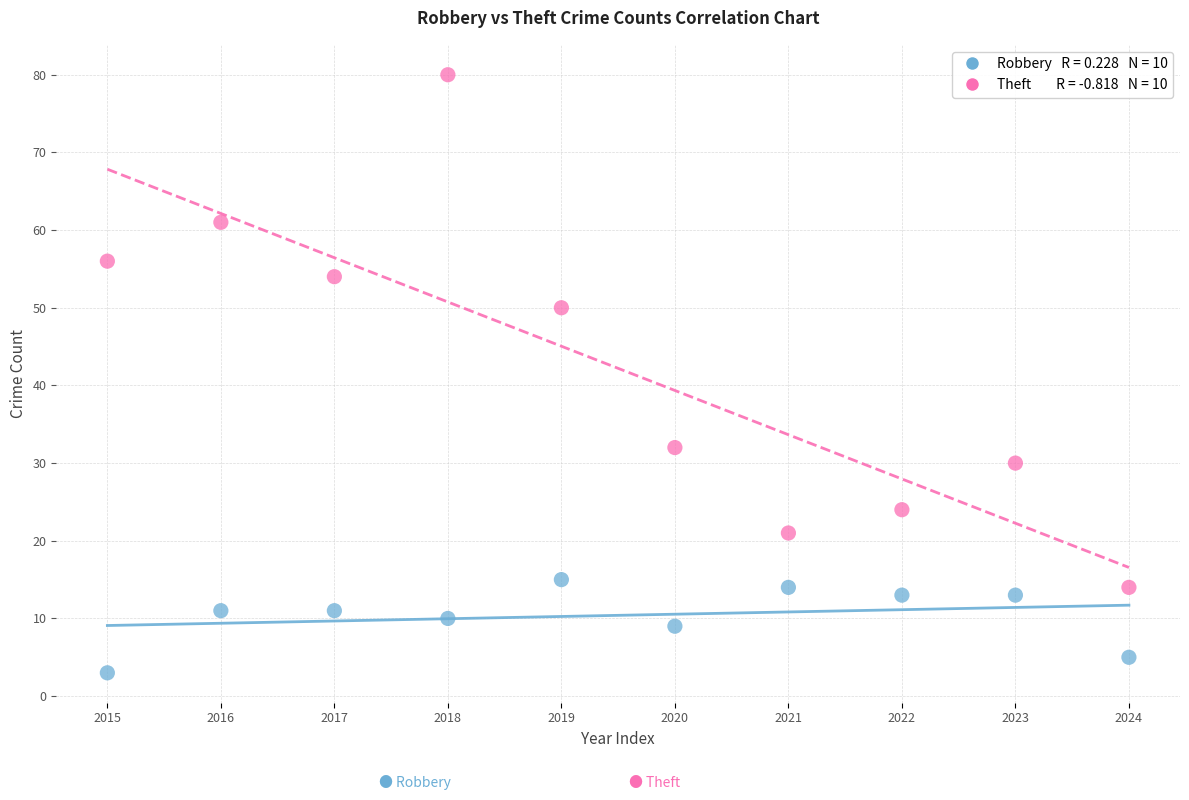

Across all data points, what is the range of Y values (max minus min)?

77